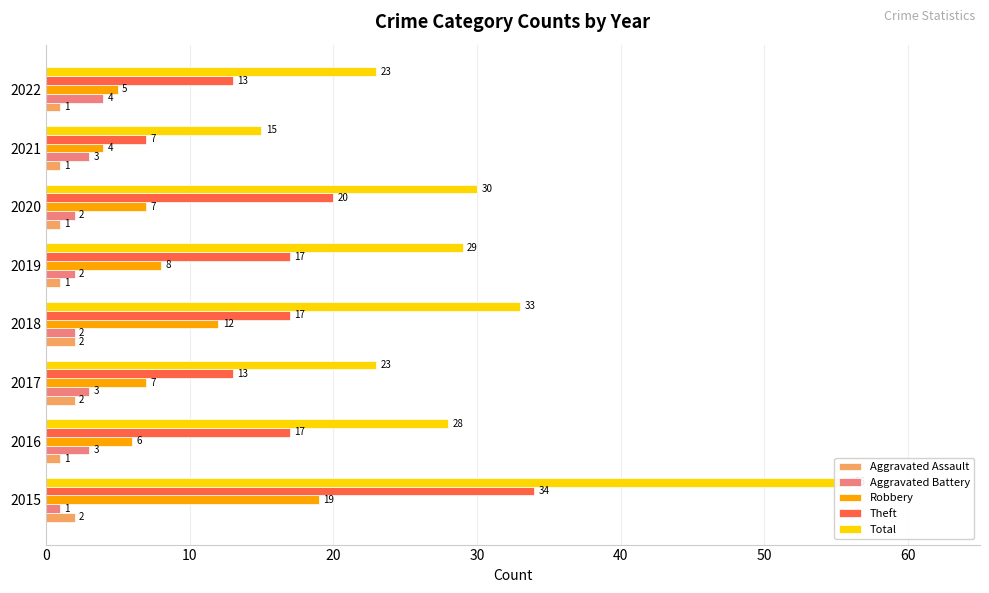

Does the chart contain any negative values?

No